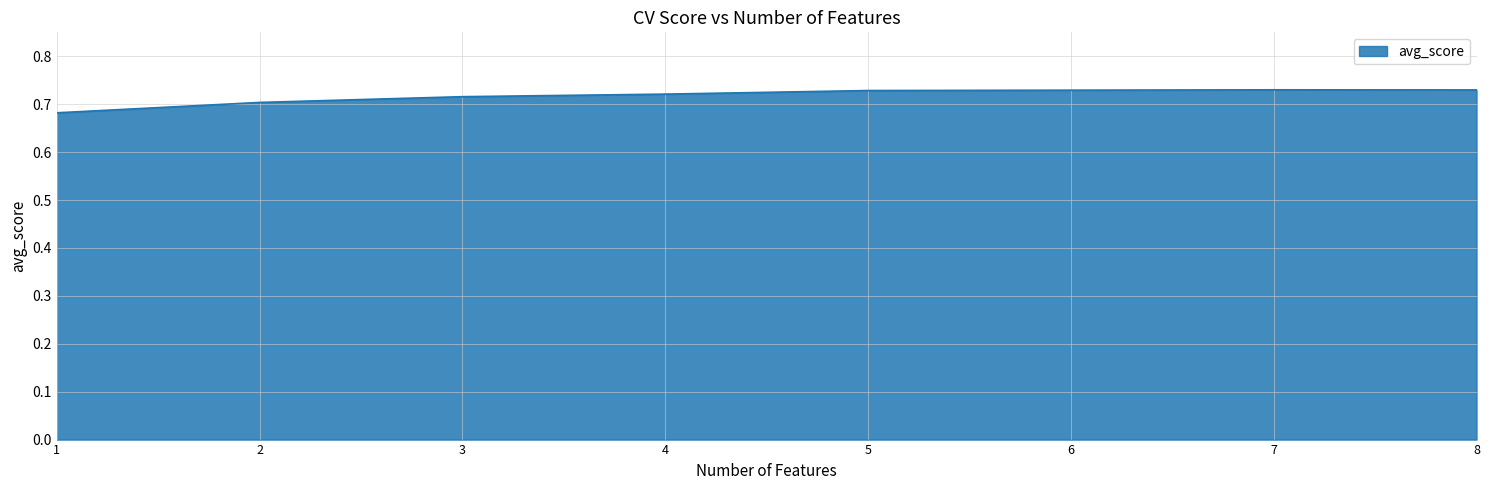

Is it true that the value at 8 is 0.7?

True